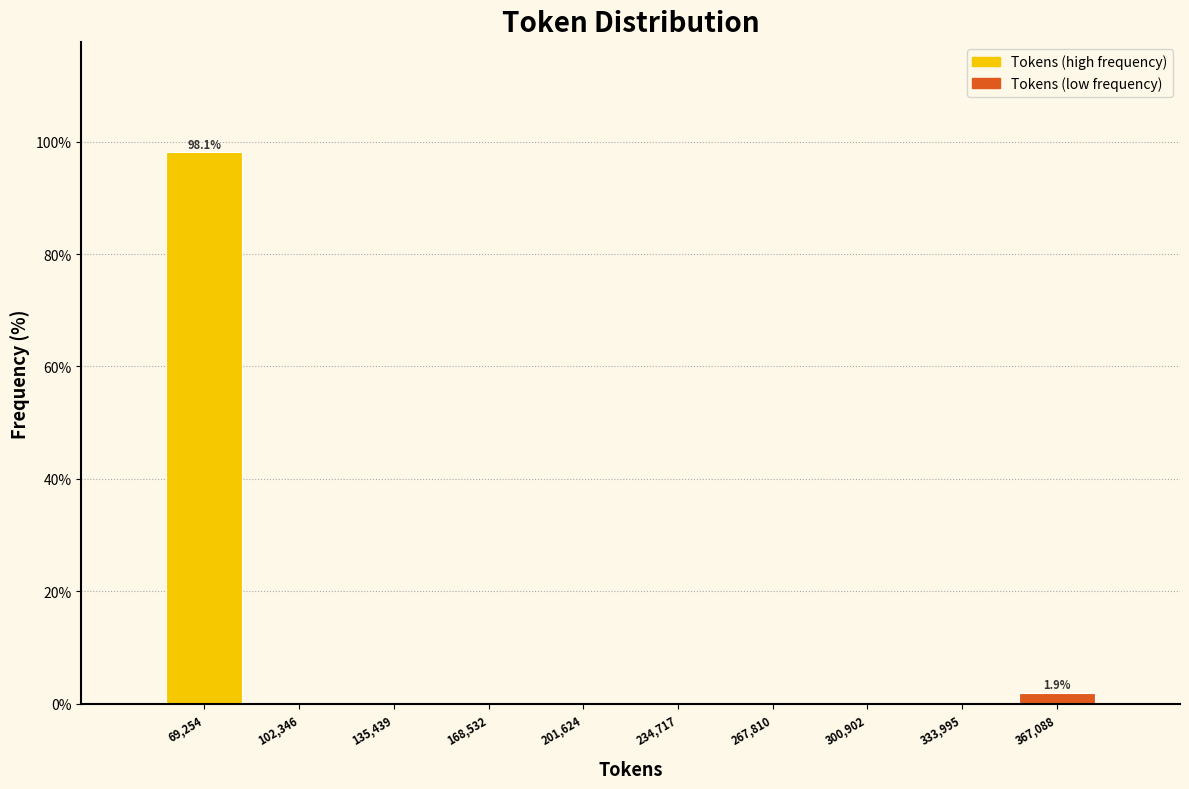

Reading right to left, extract all data points from this chart.

367,088=1.9	333,995=0.0	300,902=0.0	267,810=0.0	234,717=0.0	201,624=0.0	168,532=0.0	135,439=0.0	102,346=0.0	69,254=98.1